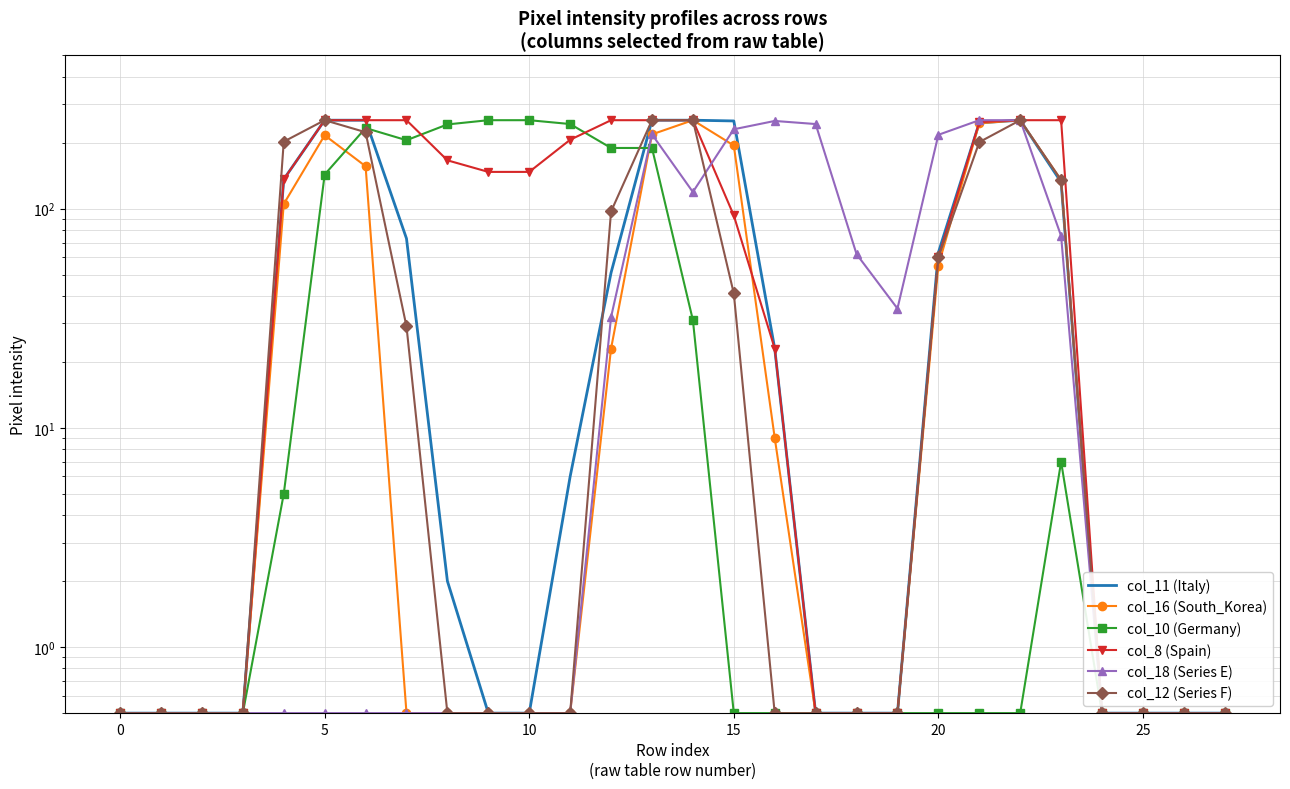

The value of col_8 (Spain) at 0 is 0.5. True or false?

True